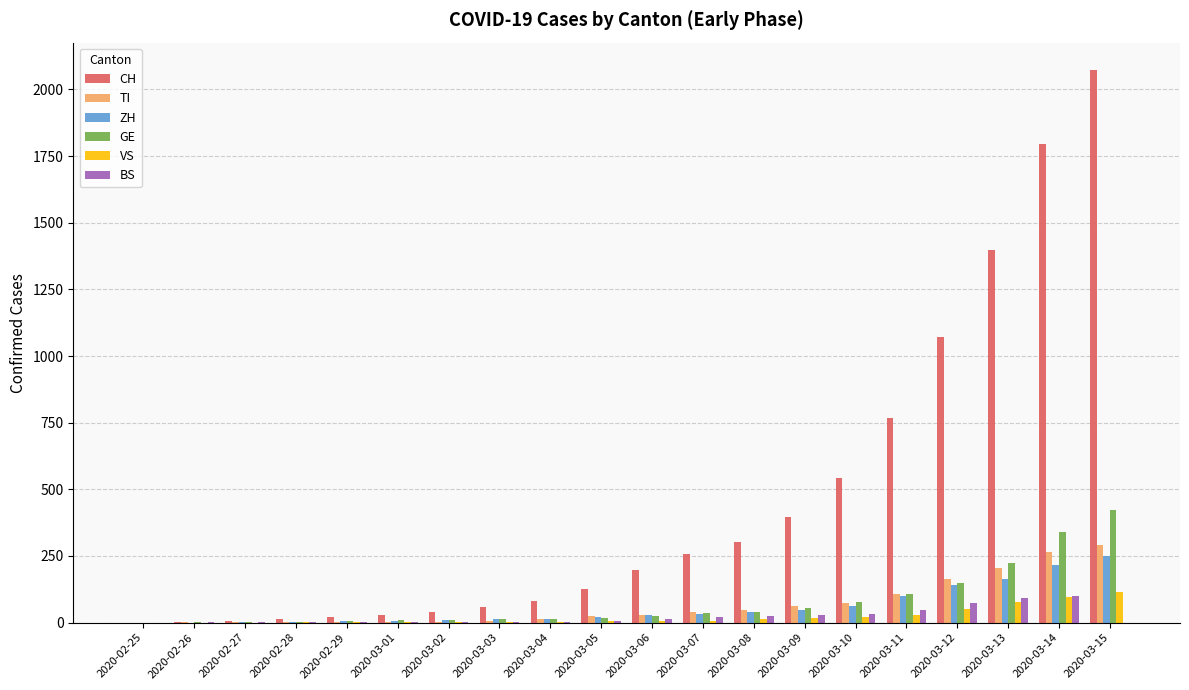

At which category does the chart reach its peak across all series?

2020-03-15